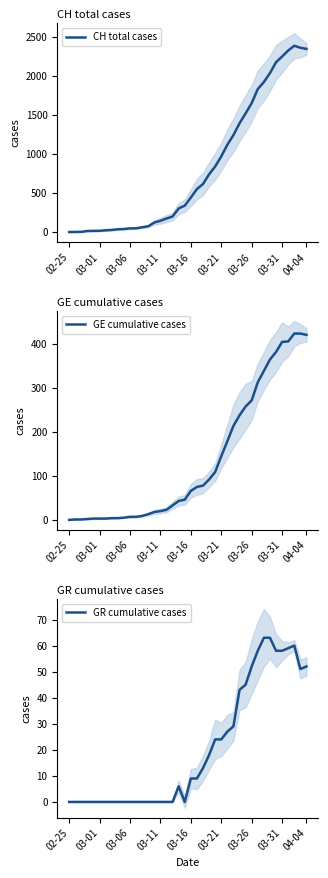

Is the value of CH total cases at 29 greater than the value of GR cumulative cases at 34?

Yes